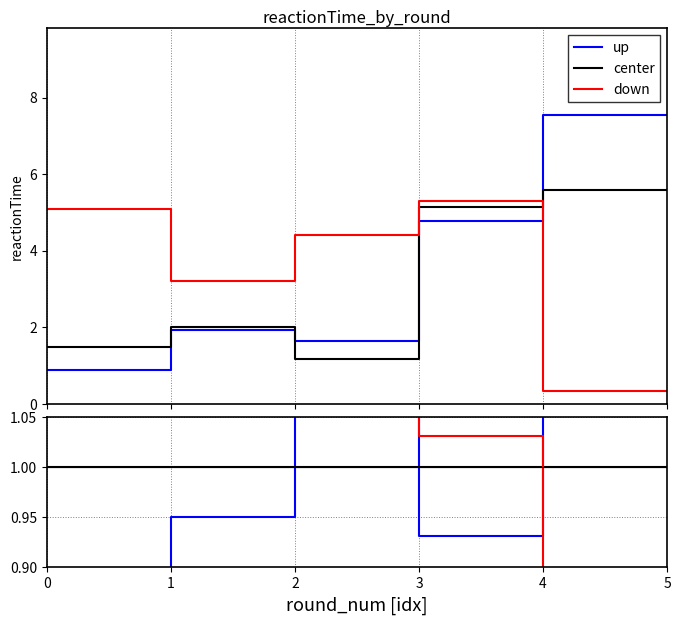

What are all the series names shown in the legend?

up, center, down